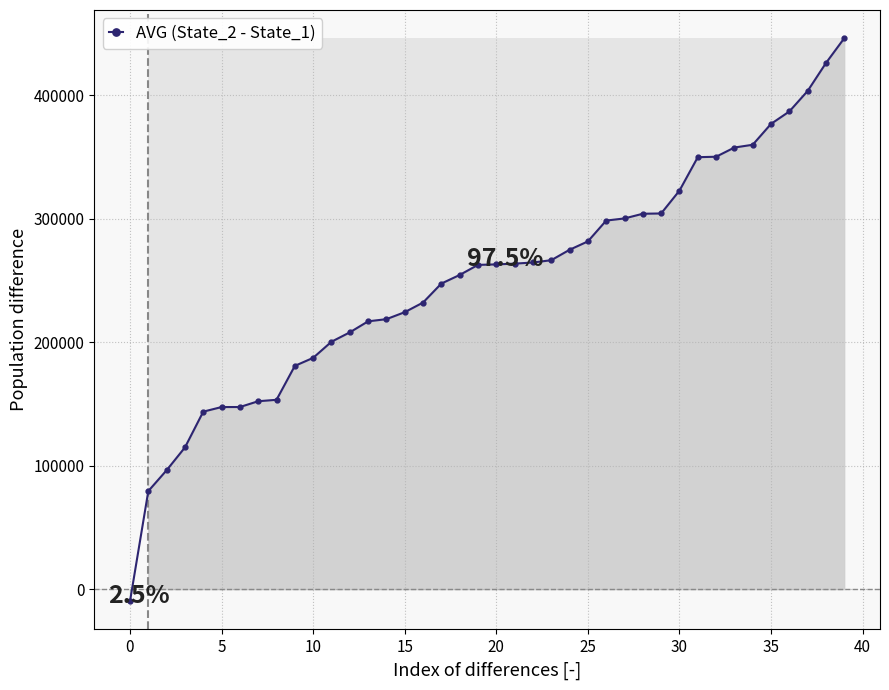

What is the difference between the maximum and minimum values?

456008.2